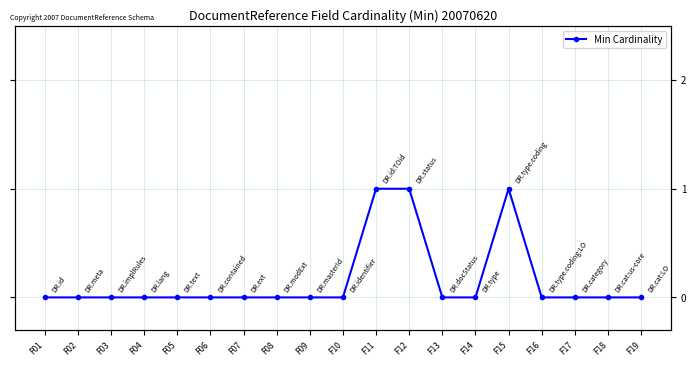

How many data points does each series have?

19